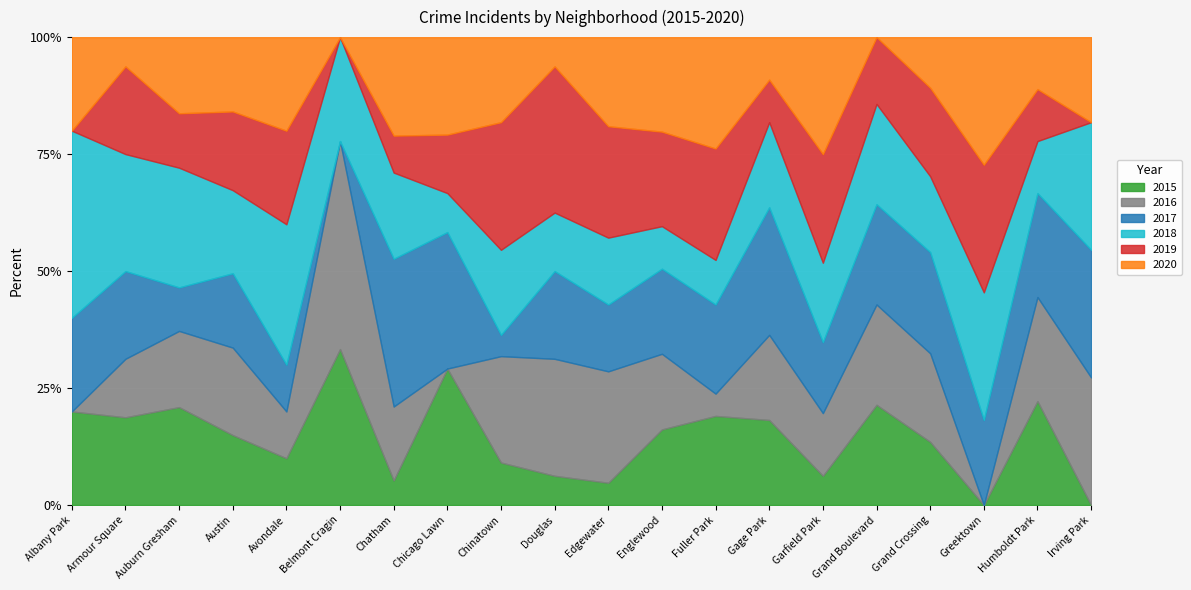

The 2015 series shows 1 at Avondale. True or false?

False